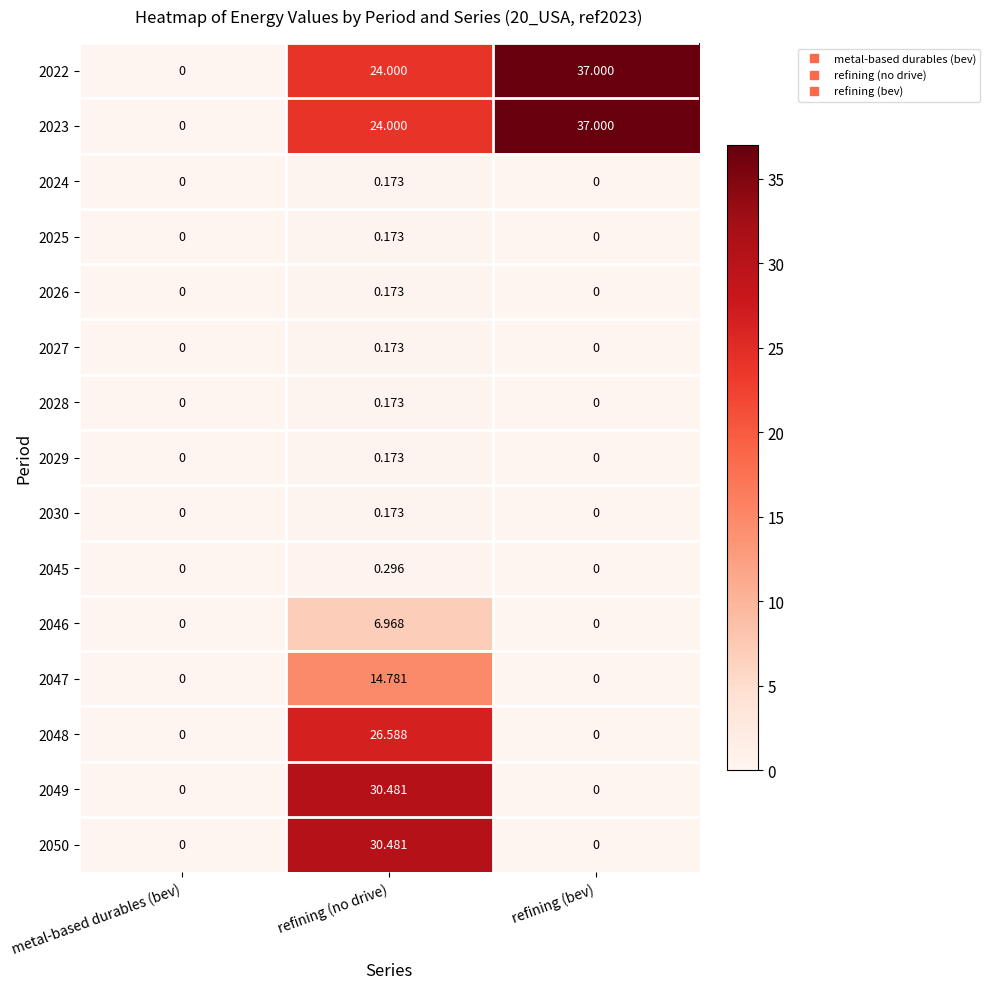

At which category is the sum across all series the highest?

refining (no drive)